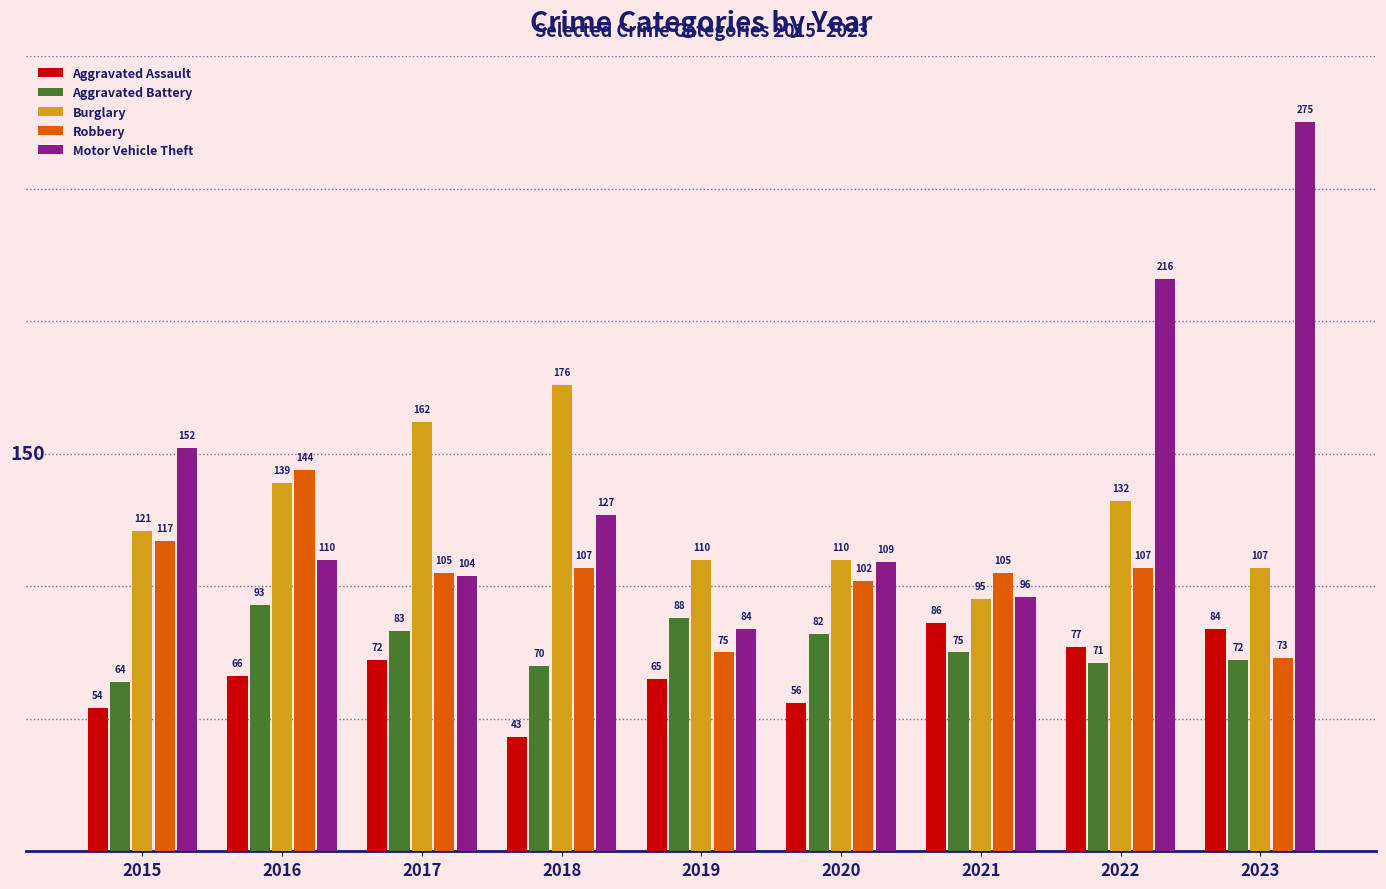

How many groups of bars are there?

9